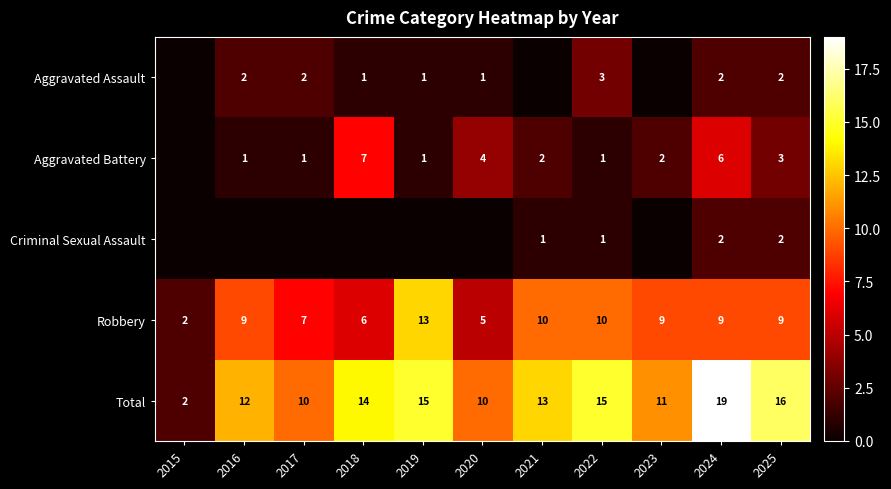

What is the sum of the Total values at 2023 and 2024?

30